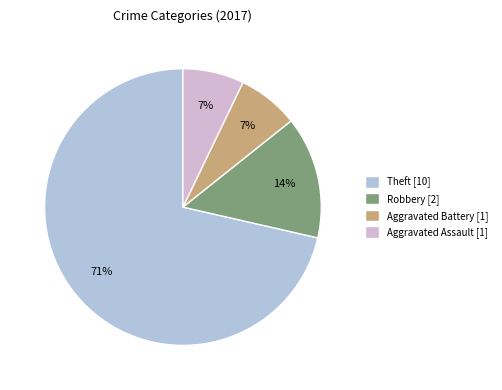

Count the number of slices in the pie.

4